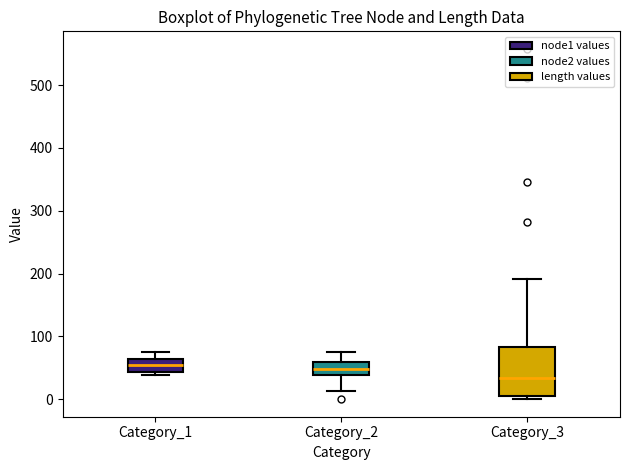

Comparing the boxes themselves (not the whiskers), which one is the tallest?

Category_3